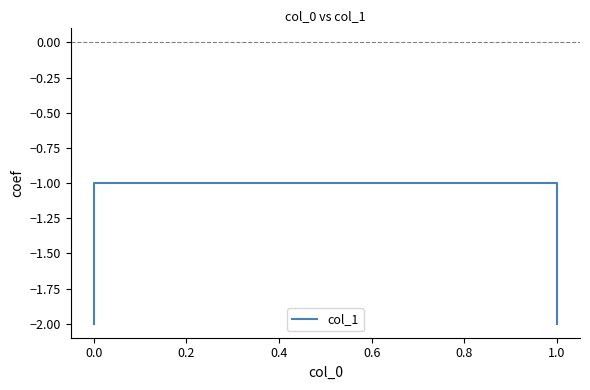

True or false: the data shows -1 at 1.0.

True